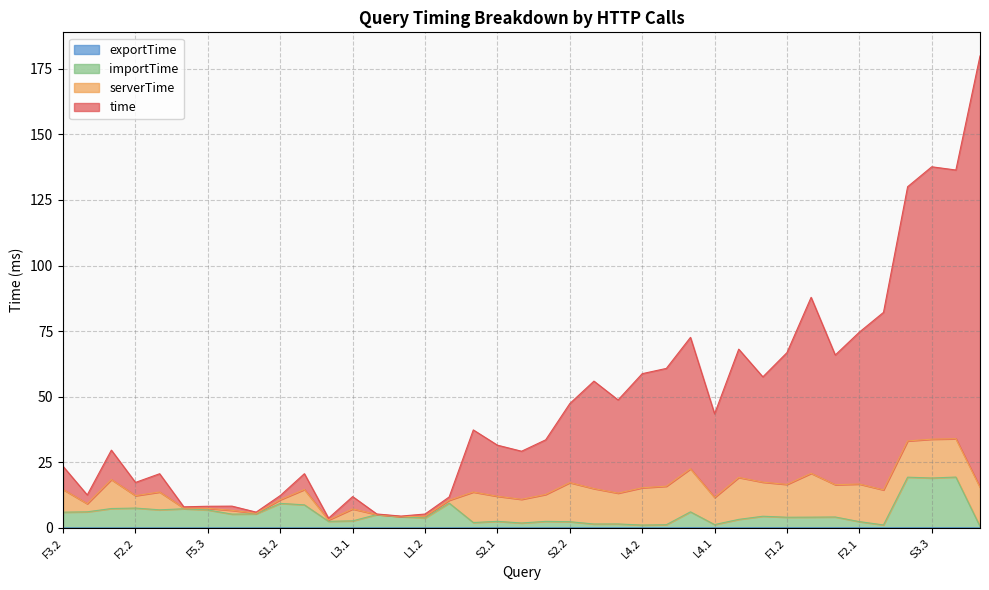

Between S1.3 and L1.1, which is larger?

S1.3